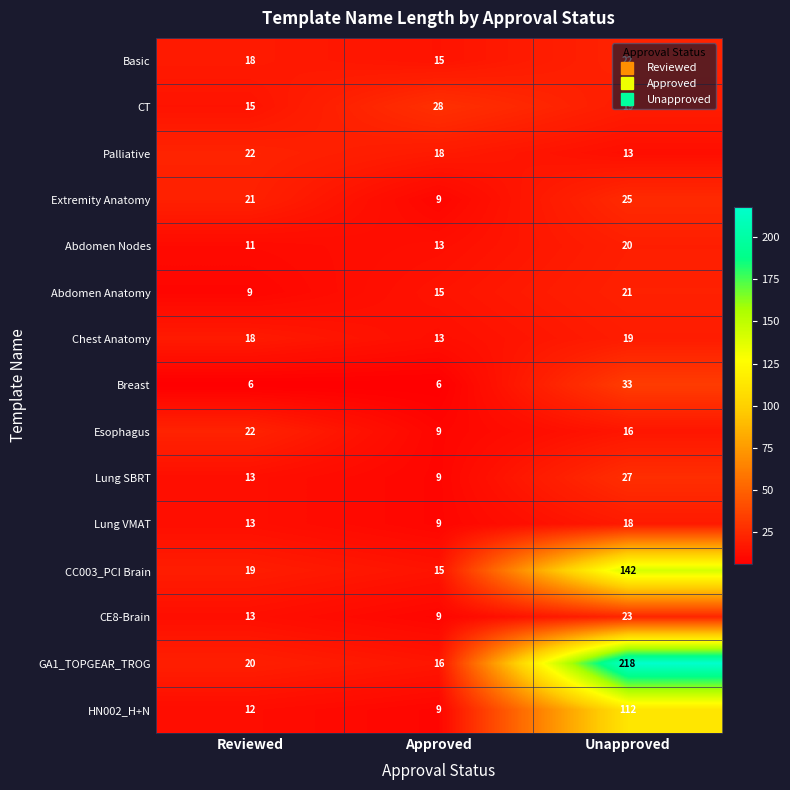

Which series has the largest range (max minus min)?

GA1_TOPGEAR_TROG